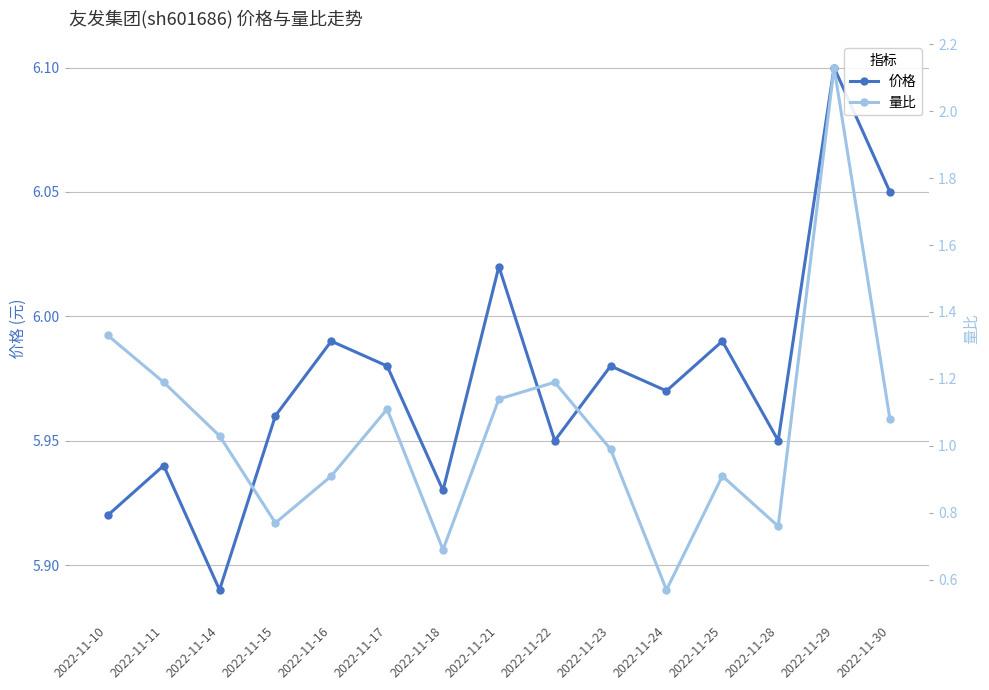

Where is the first local minimum for 价格?

2022-11-14